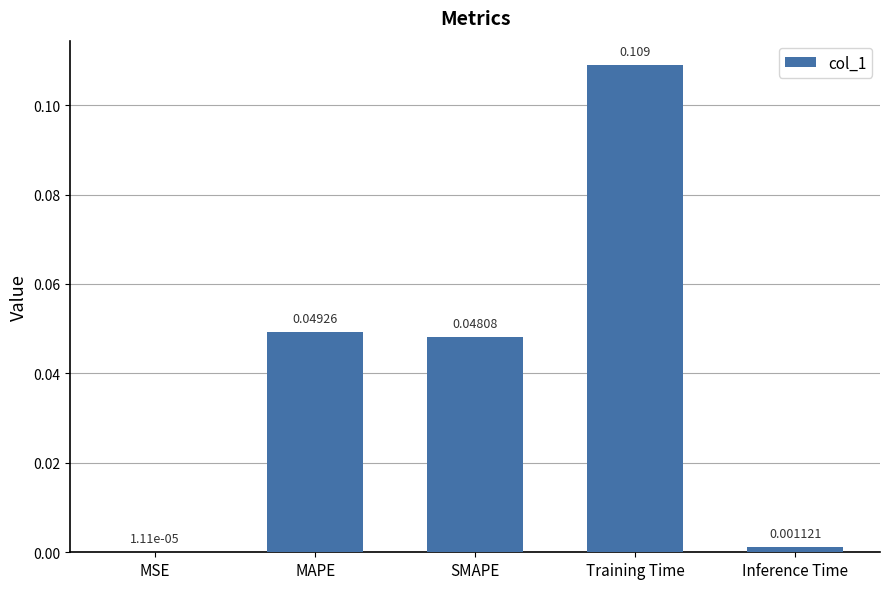

At which label is the value closest to 0?

MSE